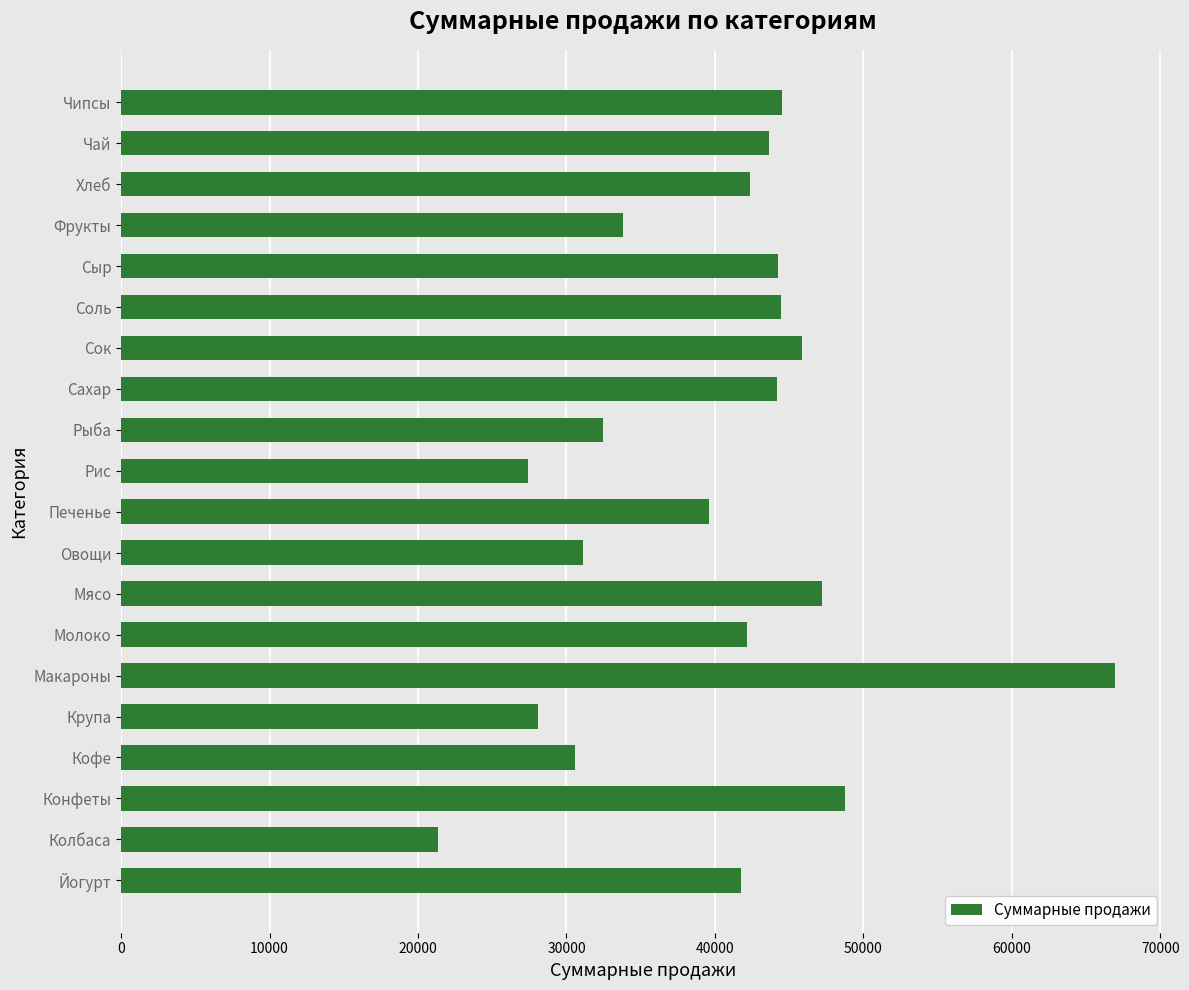

True or false: the data shows 74349 at Йогурт.

False